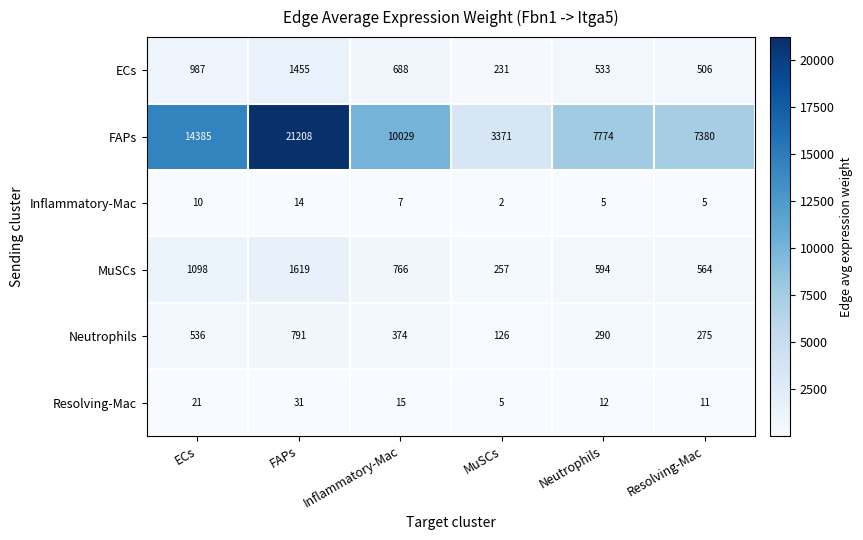

The Resolving-Mac series shows 12 at Neutrophils. True or false?

True